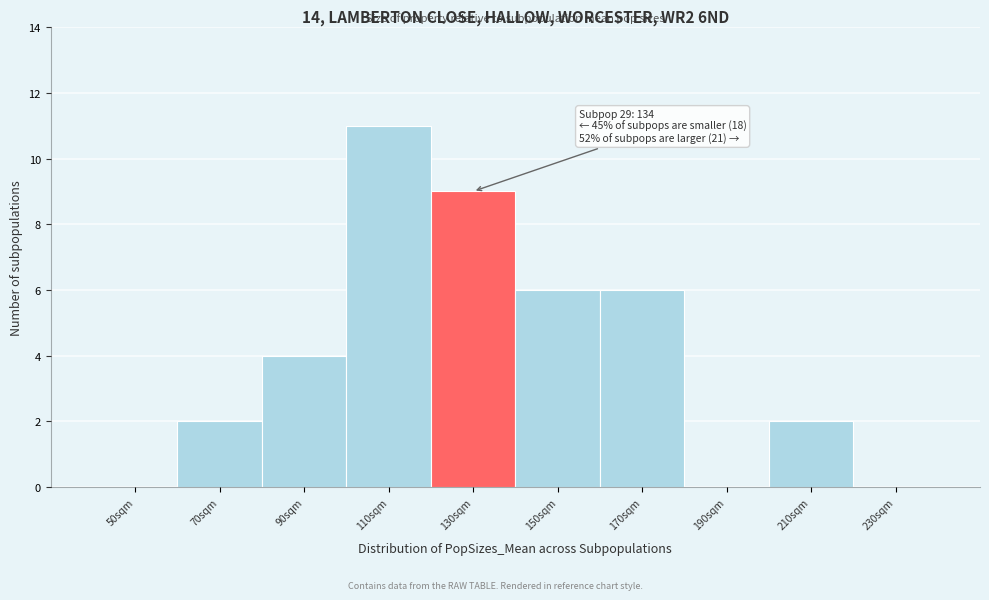

Reading left to right, list all the values displayed in this chart.

50sqm=0	70sqm=2	90sqm=4	110sqm=11	130sqm=9	150sqm=6	170sqm=6	190sqm=0	210sqm=2	230sqm=0